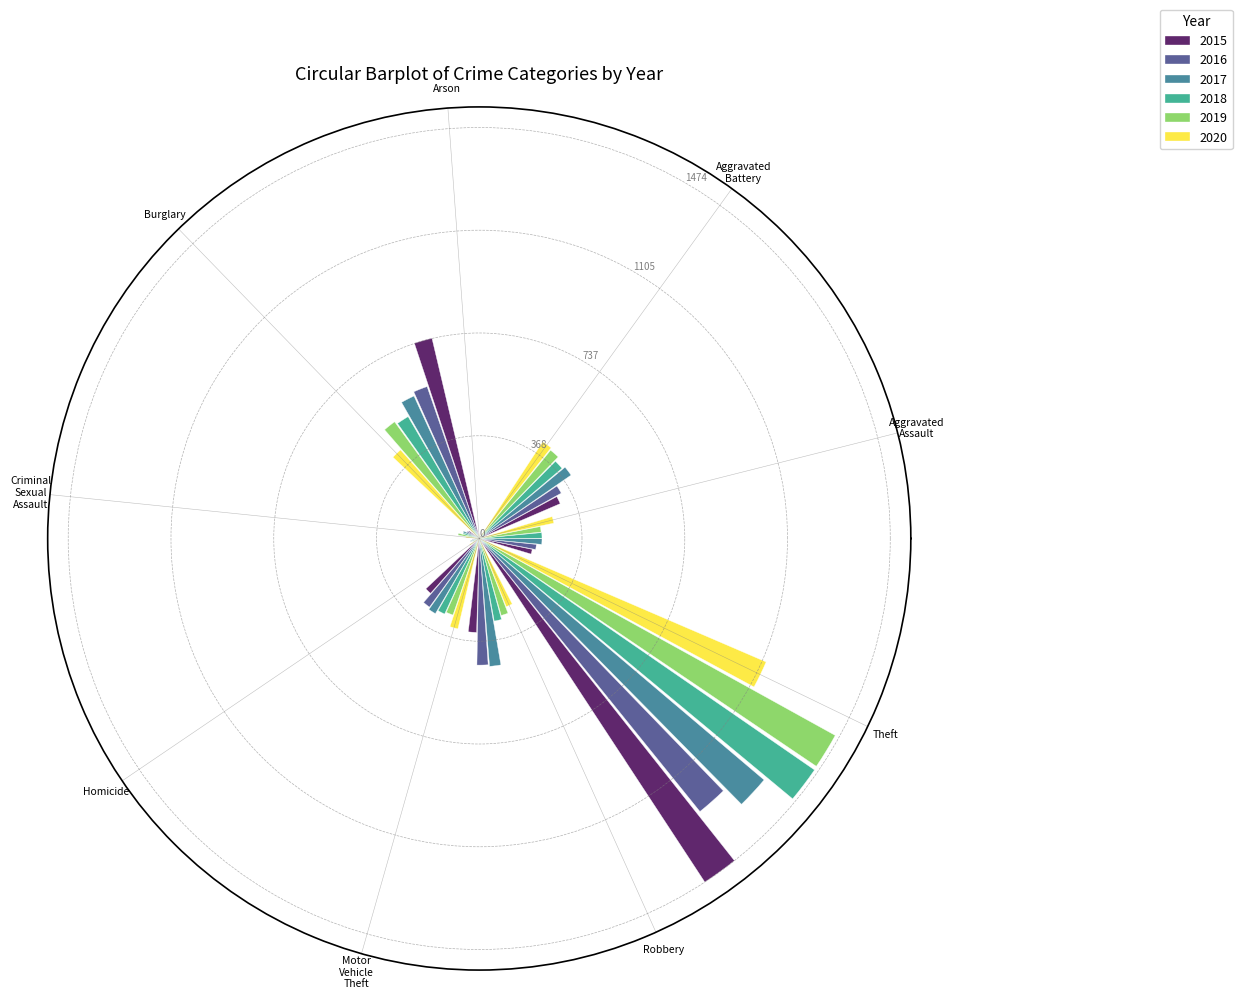

List the series in order of their peak value, highest first.

2015, 2018, 2019, 2017, 2016, 2020